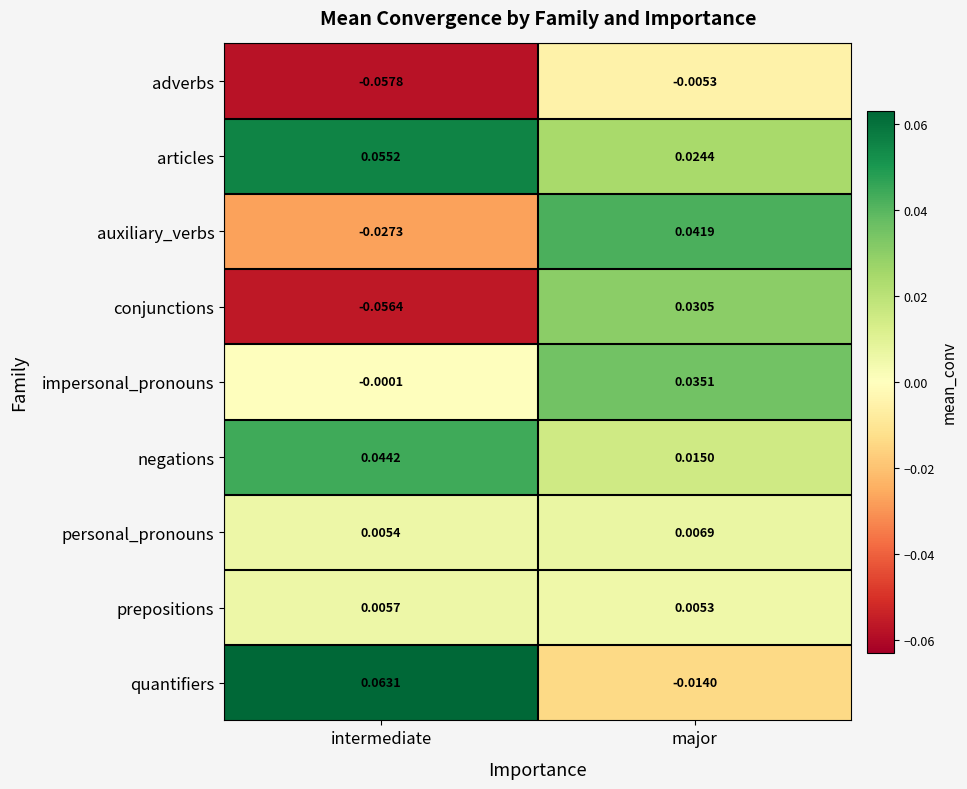

Between intermediate and major, which series saw the biggest shift?

conjunctions